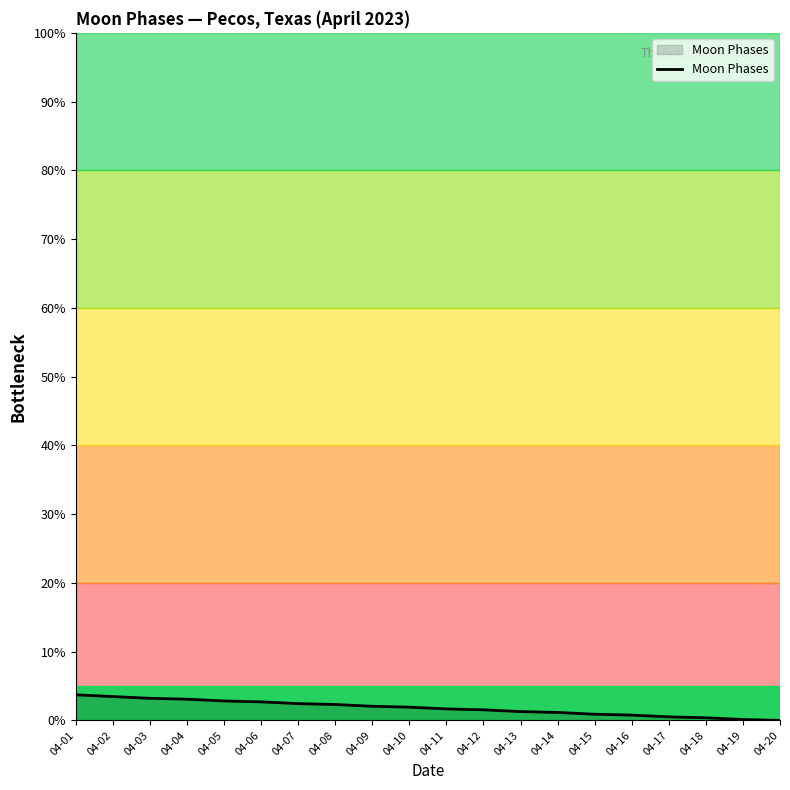

What is the greatest value displayed?

3.7